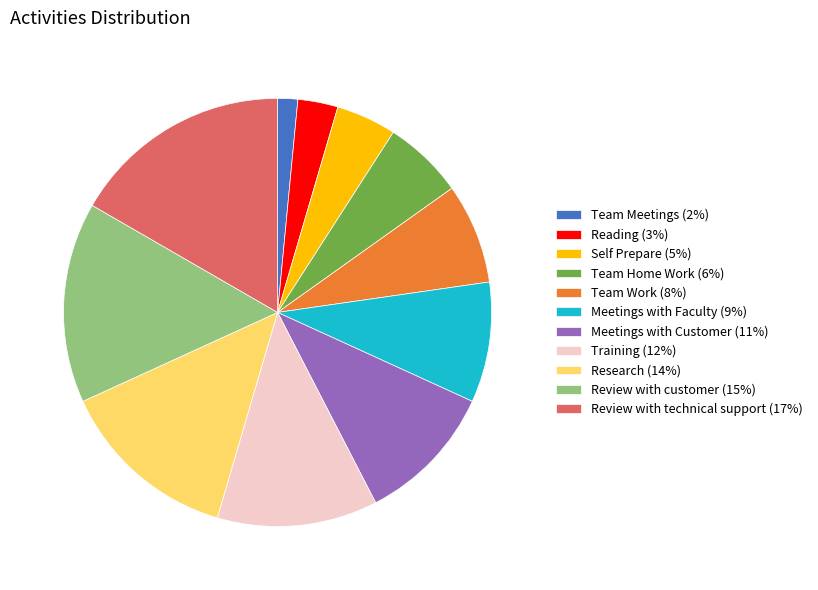

Rank the categories by value from highest to lowest.

Review with technical support, Review with customer, Research, Training, Meetings with Customer, Meetings with Faculty, Team Work, Team Home Work, Self Prepare, Reading, Team Meetings